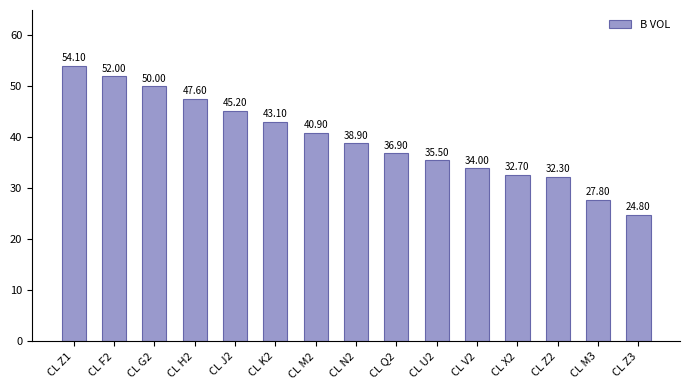

Between CL H2 and CL M2, which is larger?

CL H2